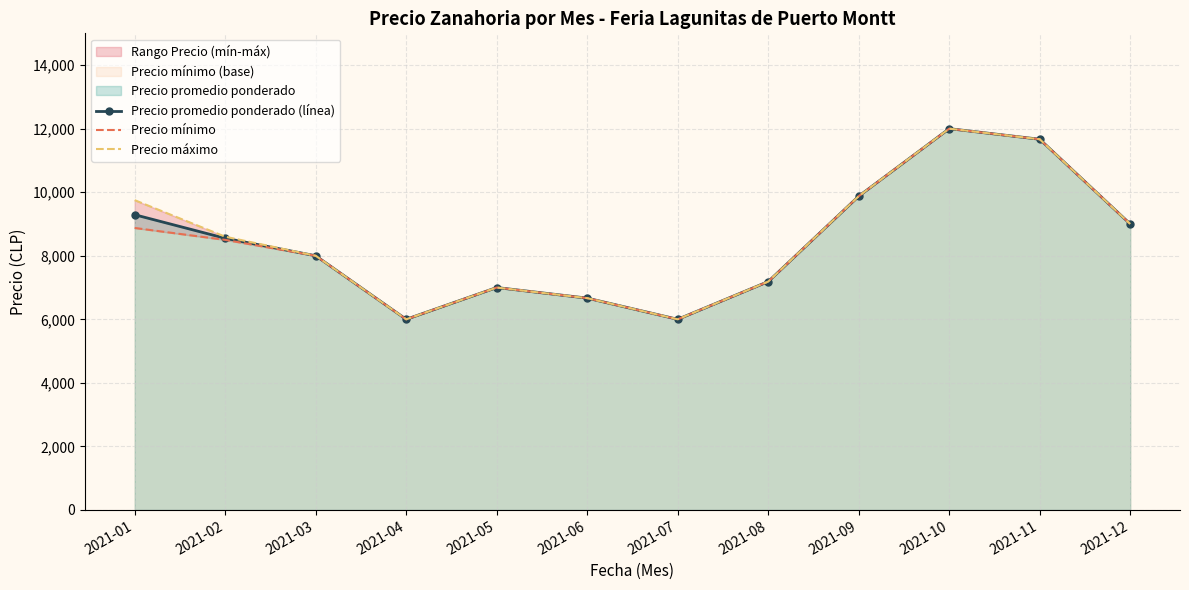

Rank the series by their maximum value, from lowest to highest.

Precio promedio ponderado (línea), Precio mínimo, Precio máximo